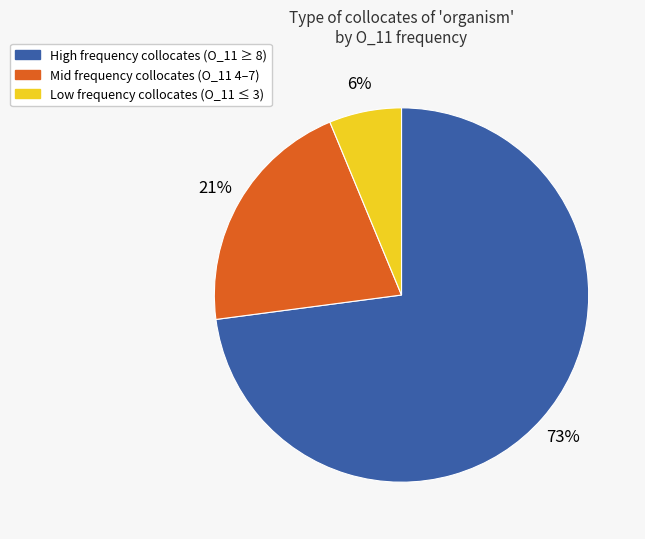

True or false: High frequency collocates (O_11 ≥ 8) accounts for 73% of the total.

True